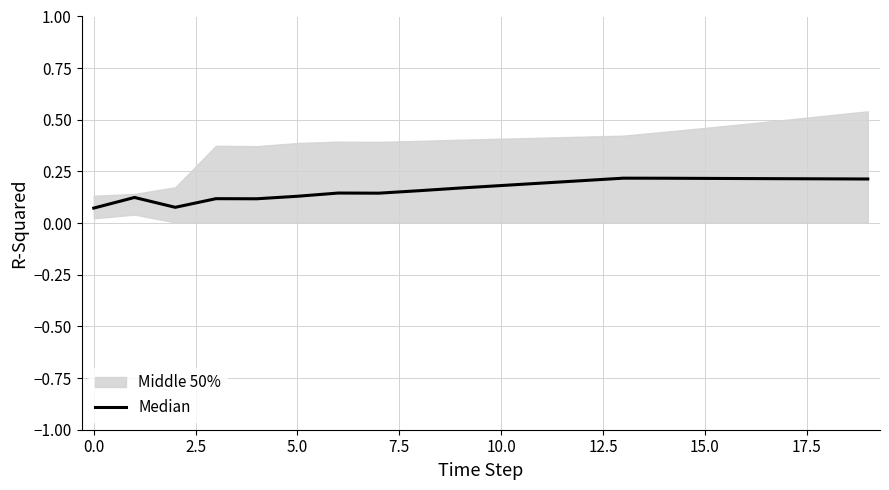

What is the label of the 11th point from the left?

10